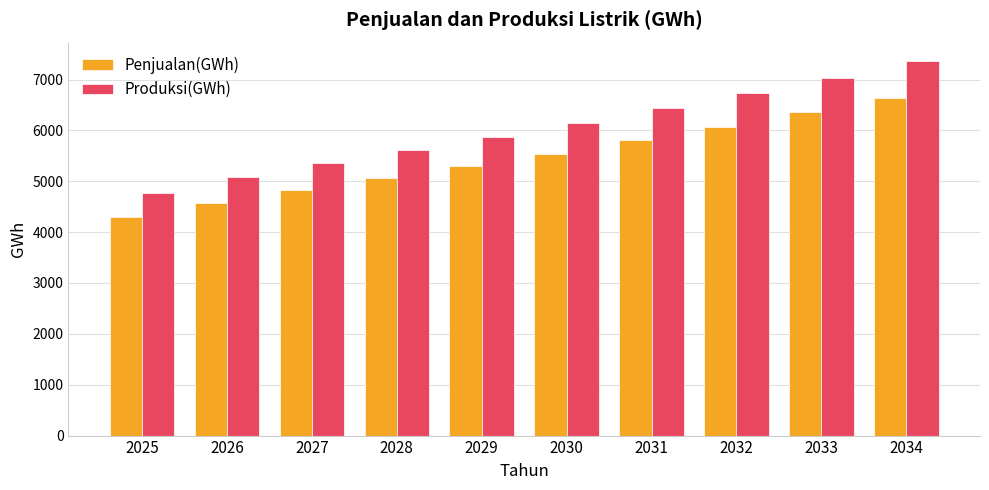

What is the minimum value for Produksi(GWh)?

4774